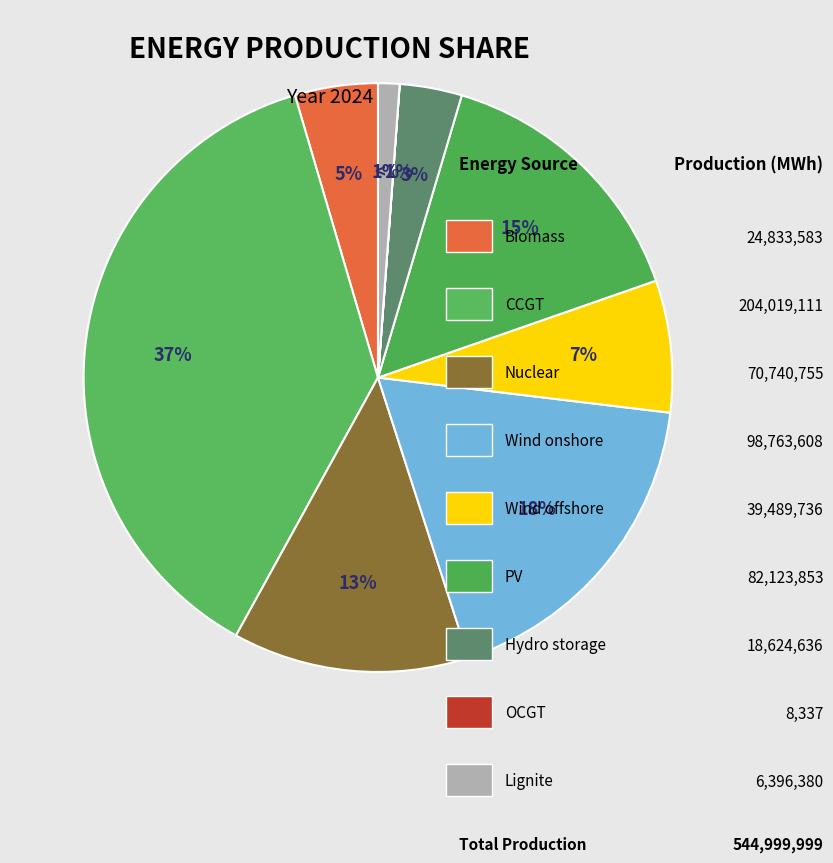

How much of the chart is everything except Nuclear?

87.0%